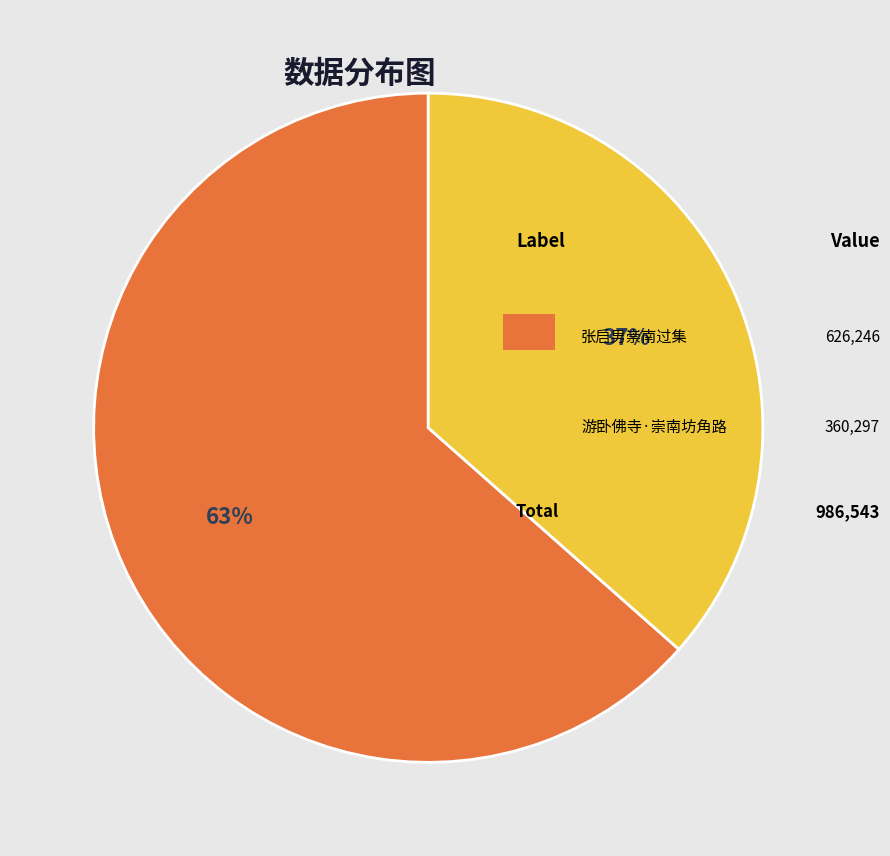

Does any single category account for the majority?

Yes